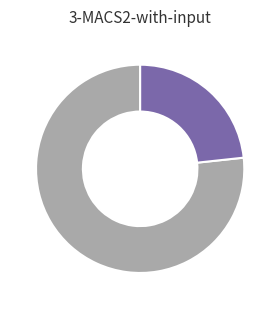

Is there a majority slice in this chart?

Yes